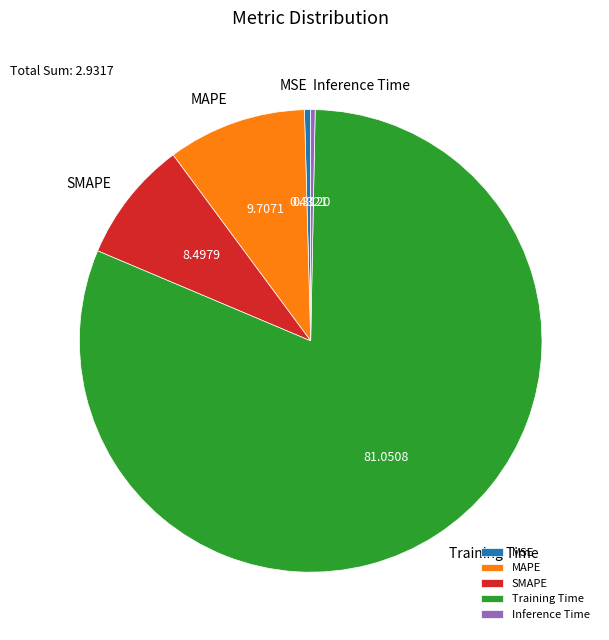

True or false: SMAPE accounts for 8% of the total.

True